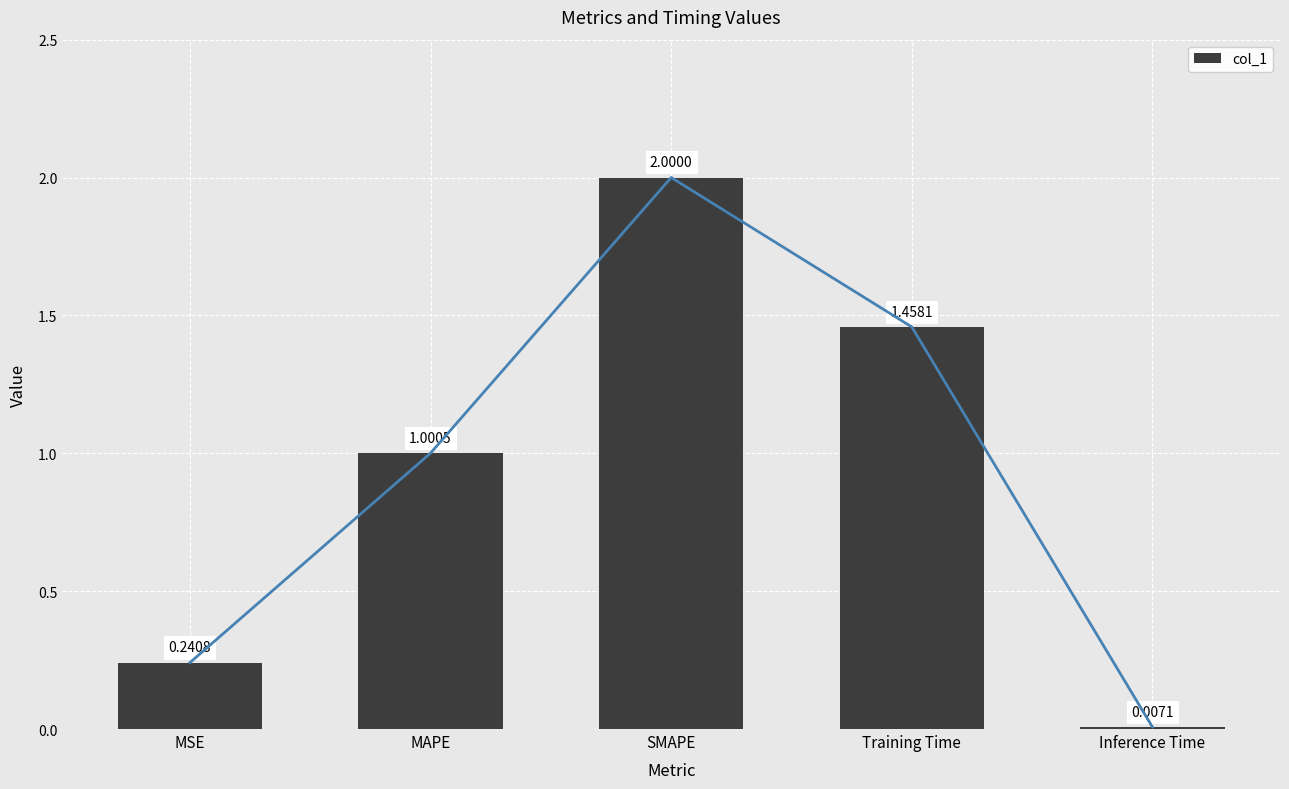

Read the value at Training Time.

1.5